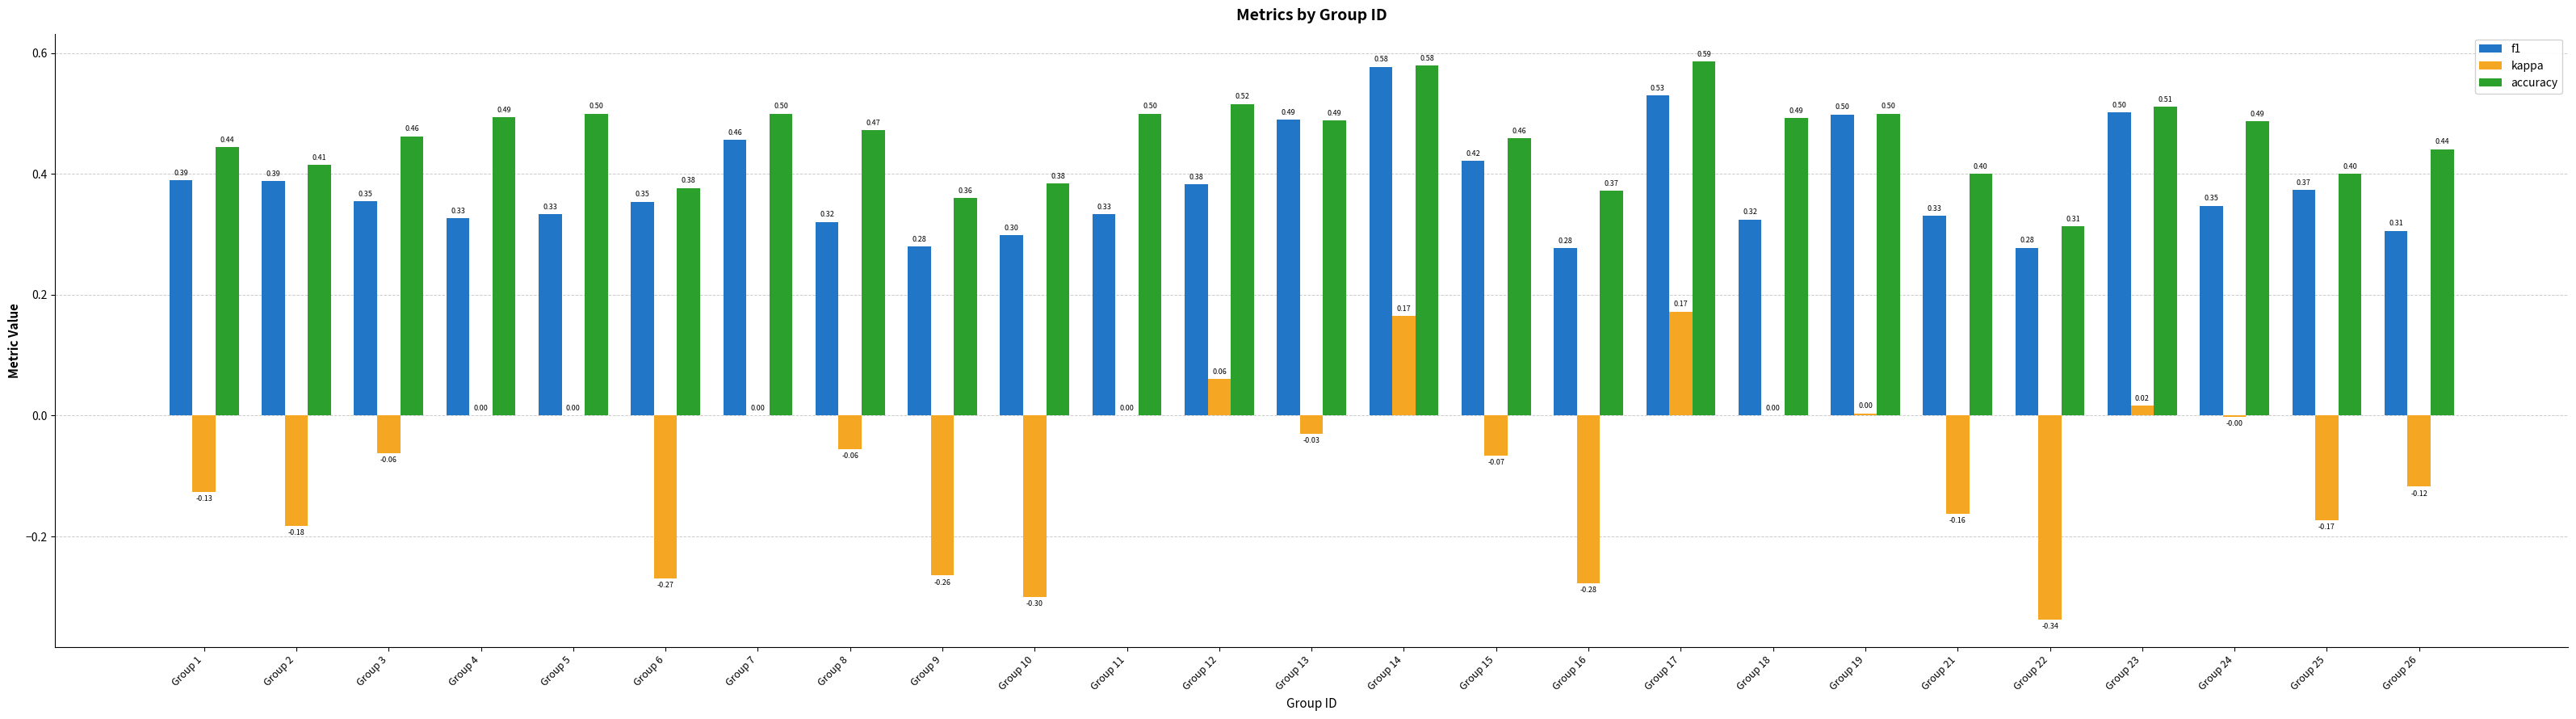

How many groups of bars are there?

25